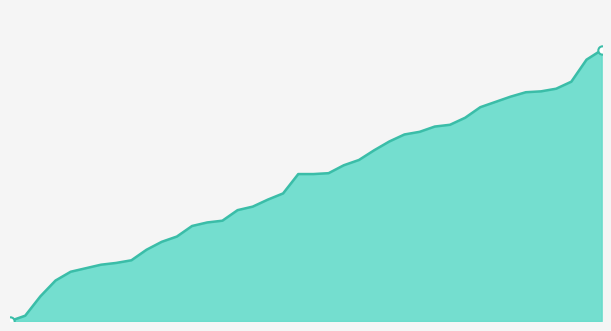

Does the chart have visible grid lines?

No